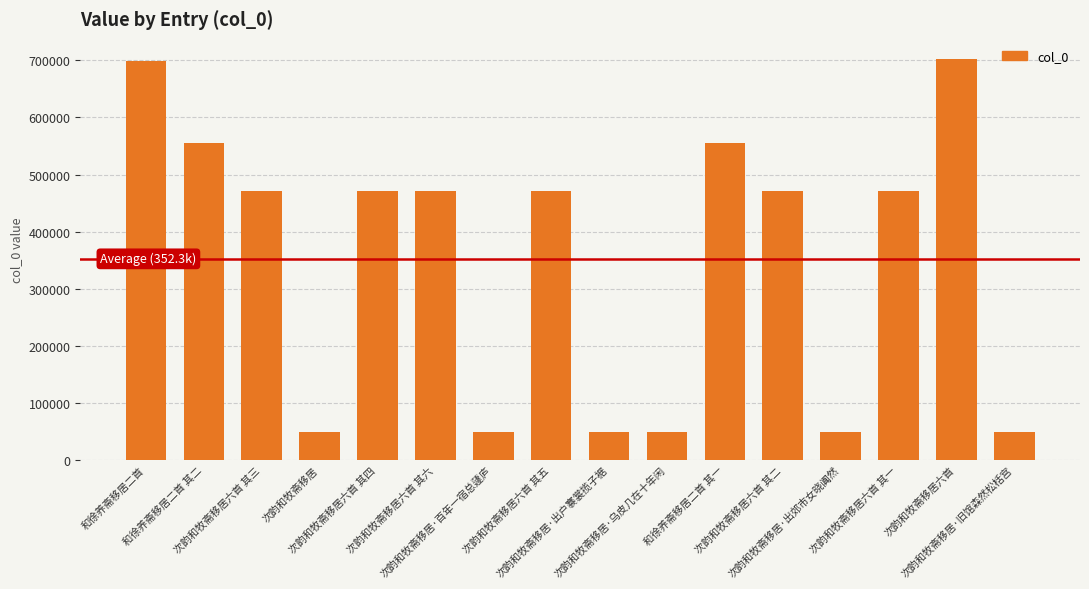

What is the value of the 13th bar from the left?

49491